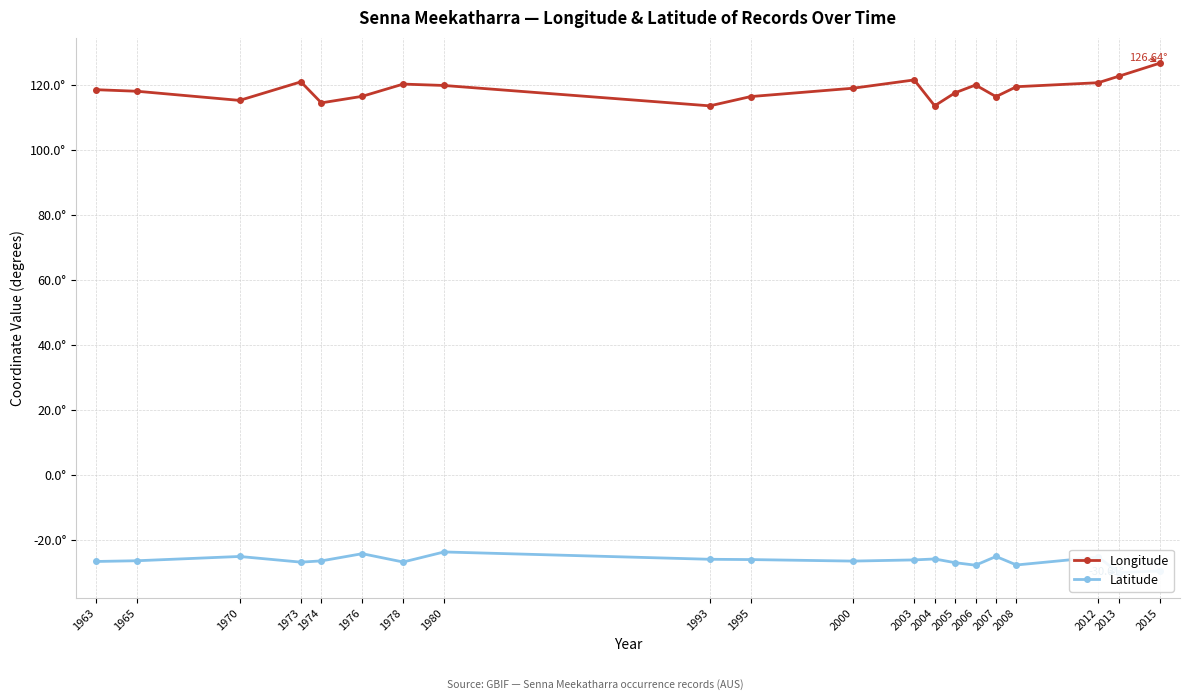

How many data points in Longitude are above 118?

12